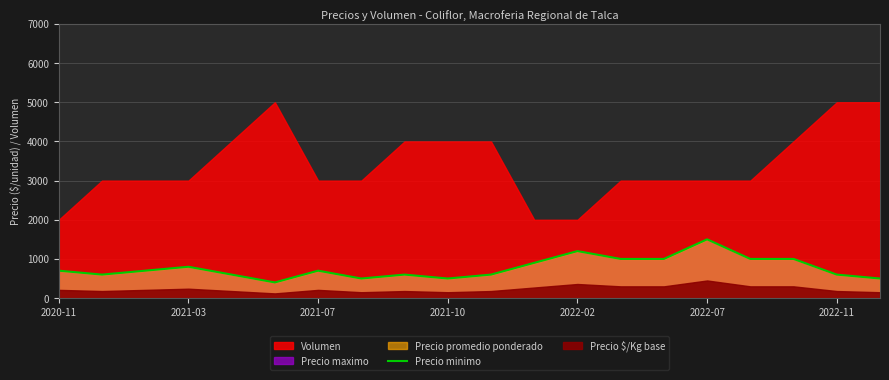

Which category has the highest value in the Precio minimo series?

2022-07